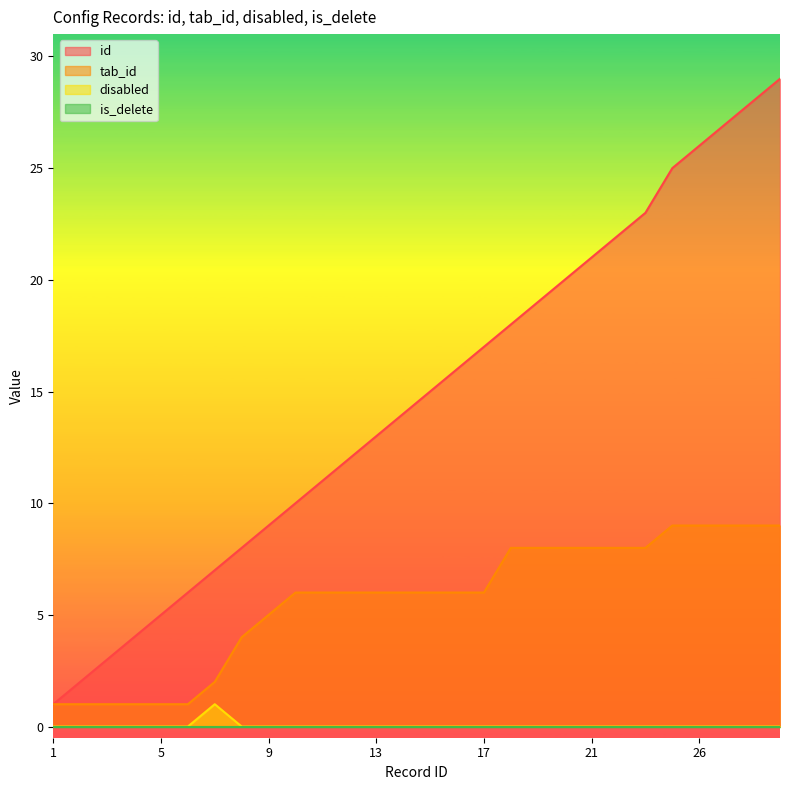

What is the difference between the maximum and minimum values in the id series?

28